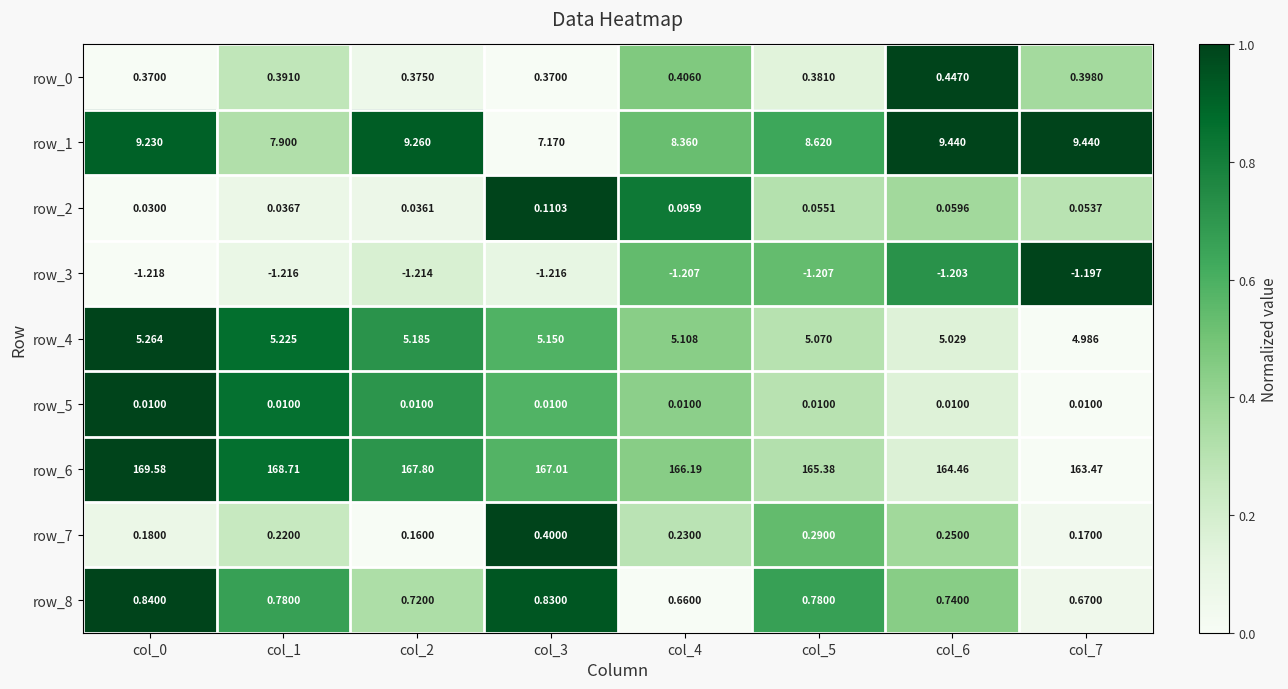

Is the value of row_3 at col_4 greater than the value of row_5 at col_3?

No